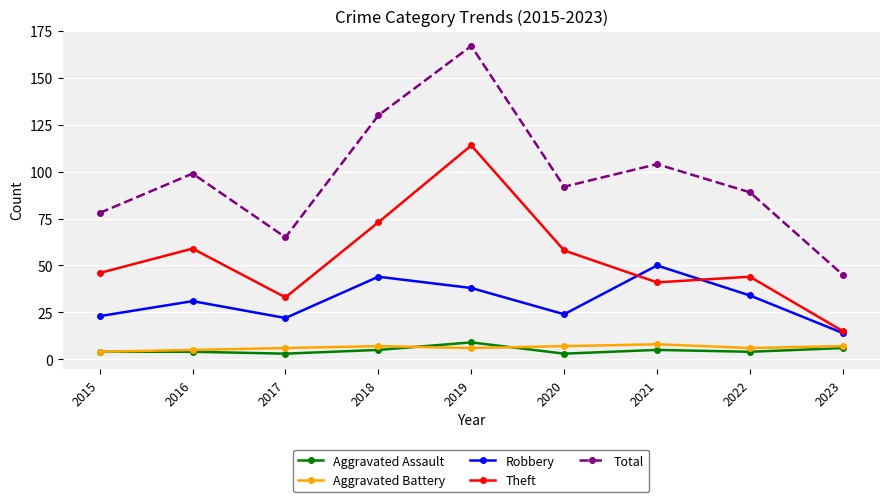

Is the value of Aggravated Battery at 2016 greater than the value of Total at 2016?

No